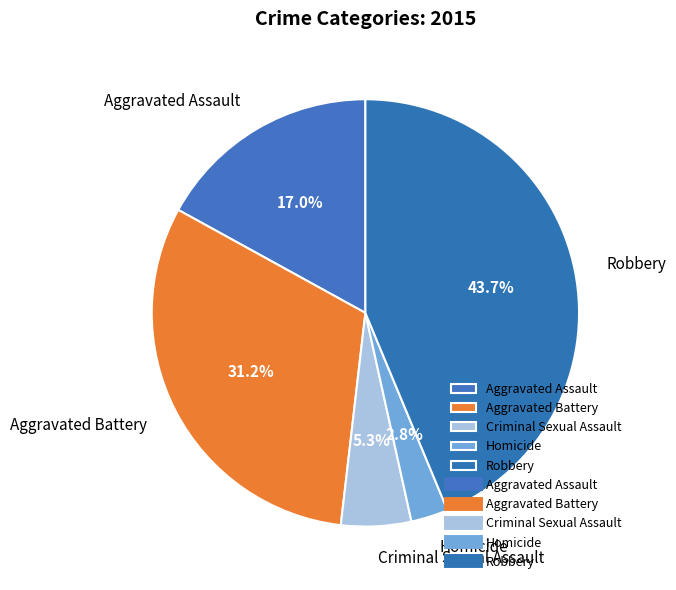

To the nearest percent, what percentage of the pie is Aggravated Battery?

31%